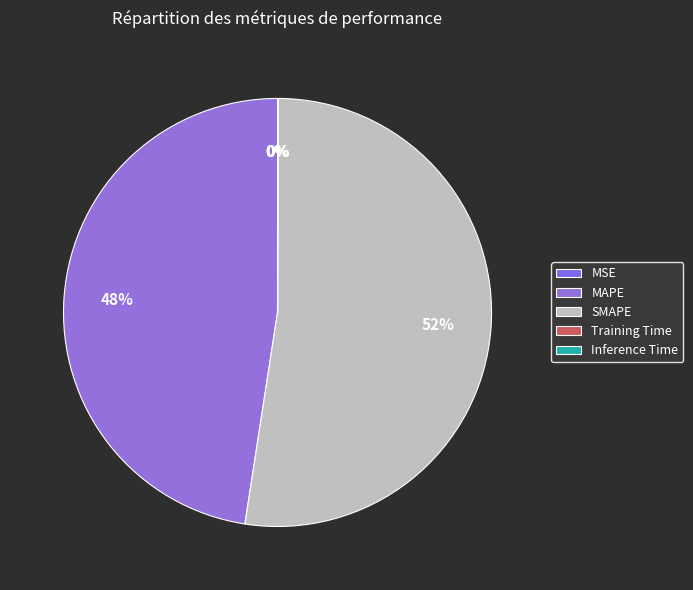

Rank the categories by value from highest to lowest.

SMAPE, MAPE, Inference Time, Training Time, MSE